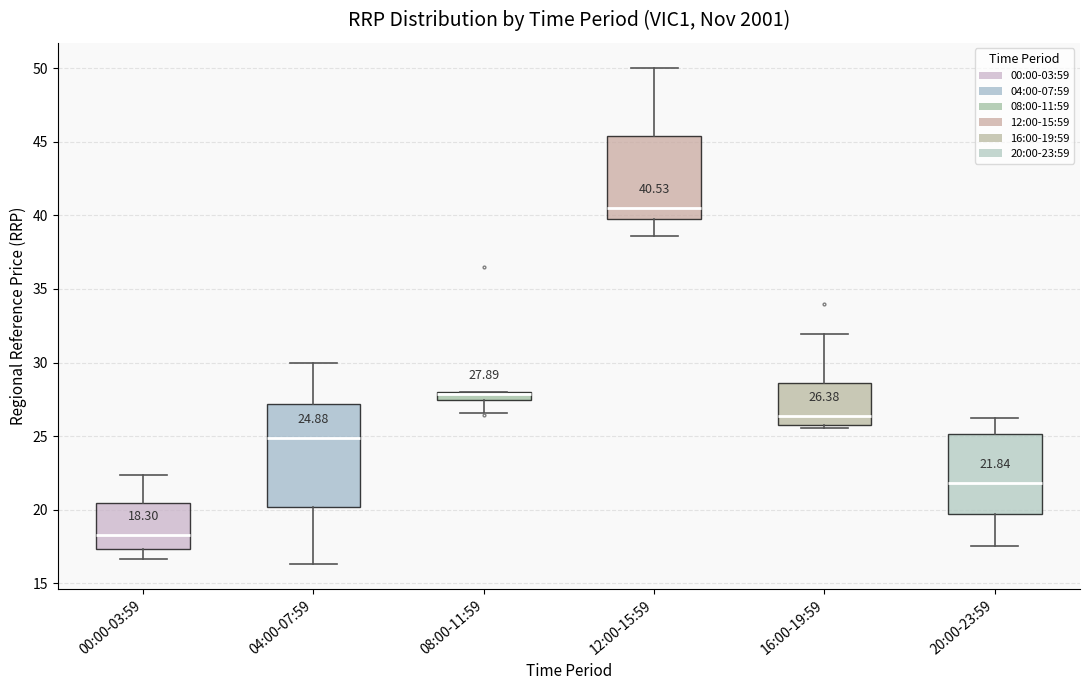

Which box is the tallest, from its lower edge to its upper edge?

04:00-07:59